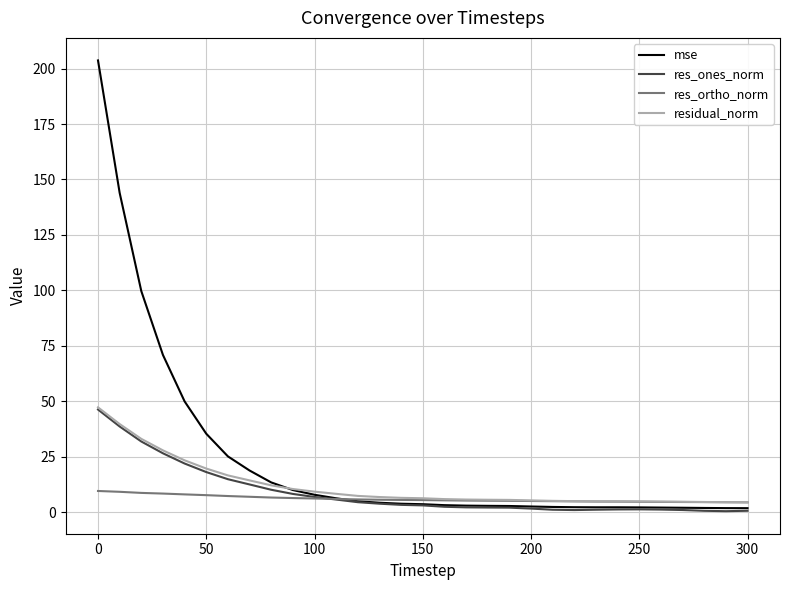

What is the sum of all res_ortho_norm values?

188.3